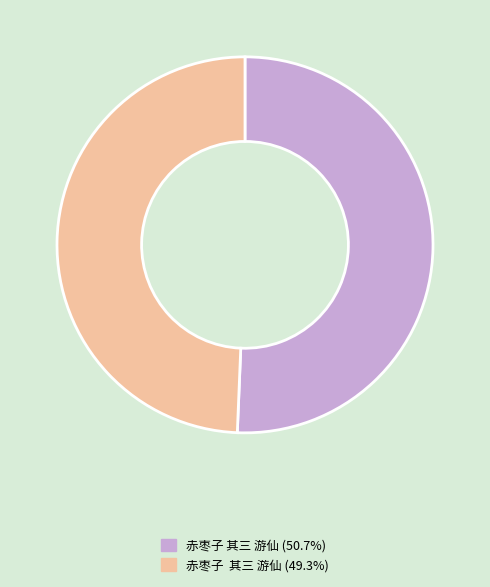

Does any single category account for the majority?

Yes